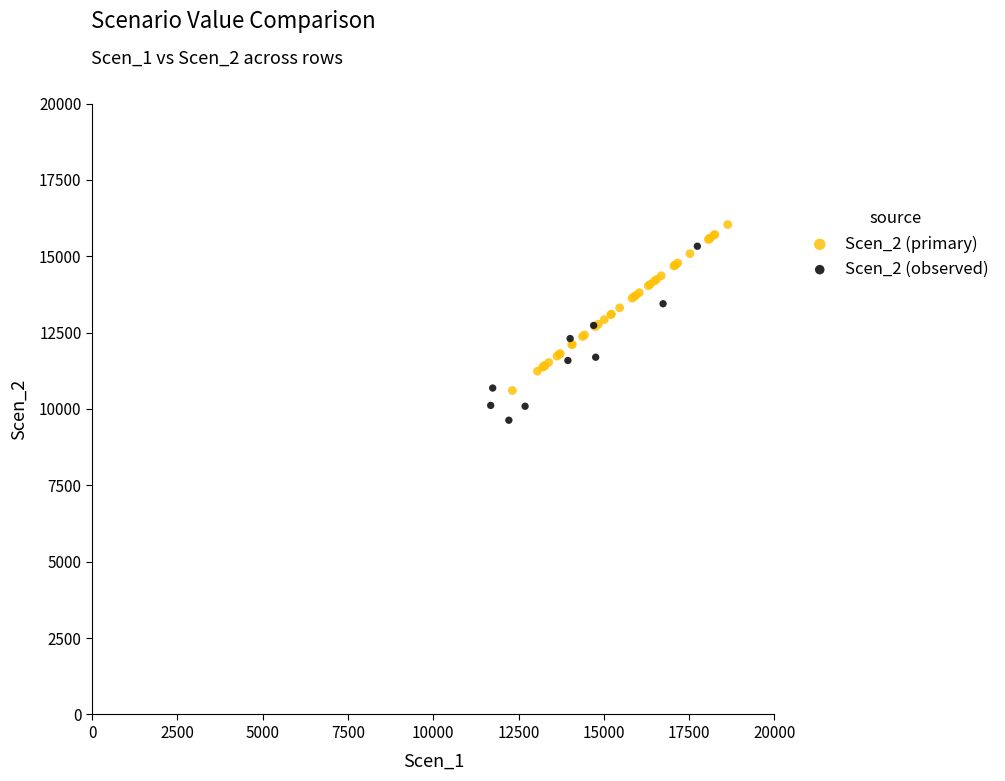

Which series reaches the minimum Y coordinate?

Scen_2 (observed)